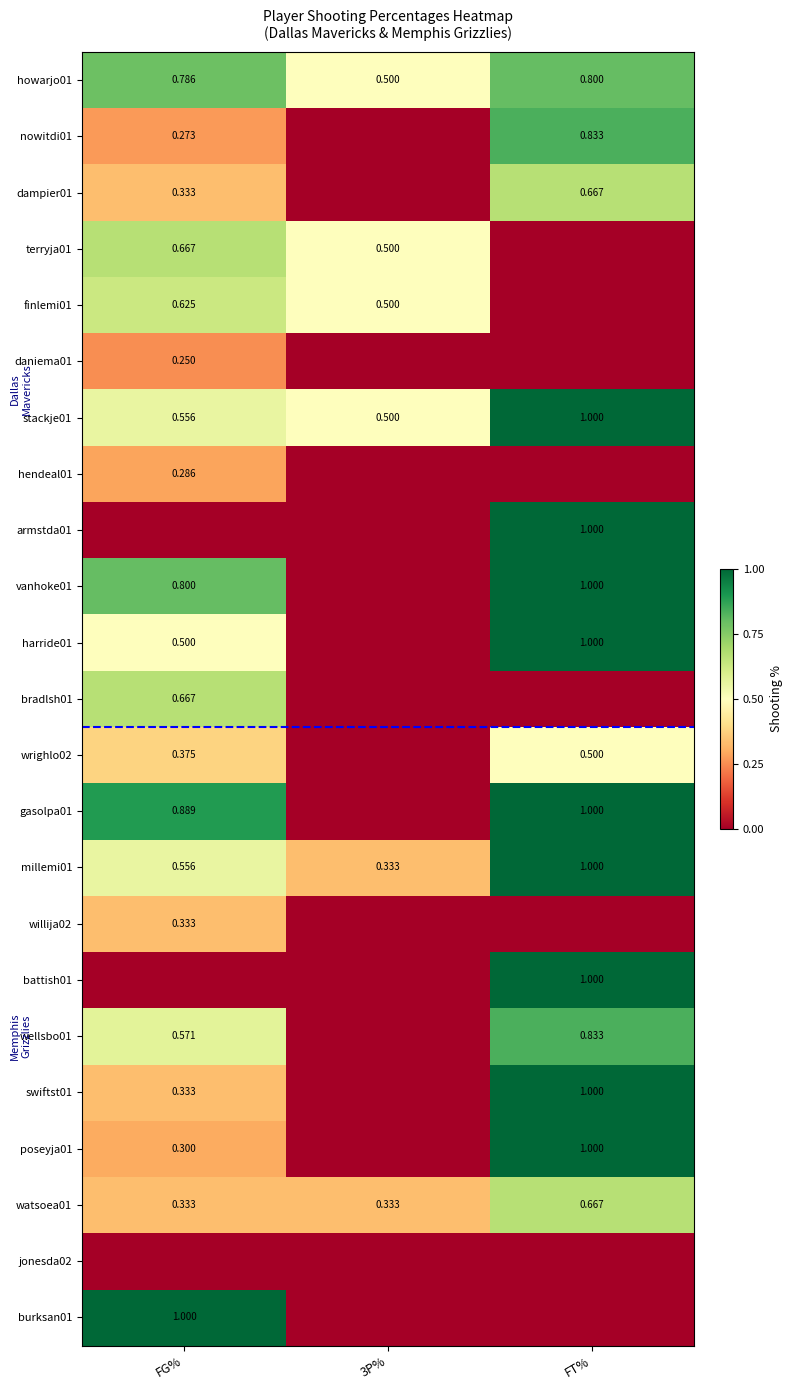

What is the sum of all howarjo01 values?

2.1